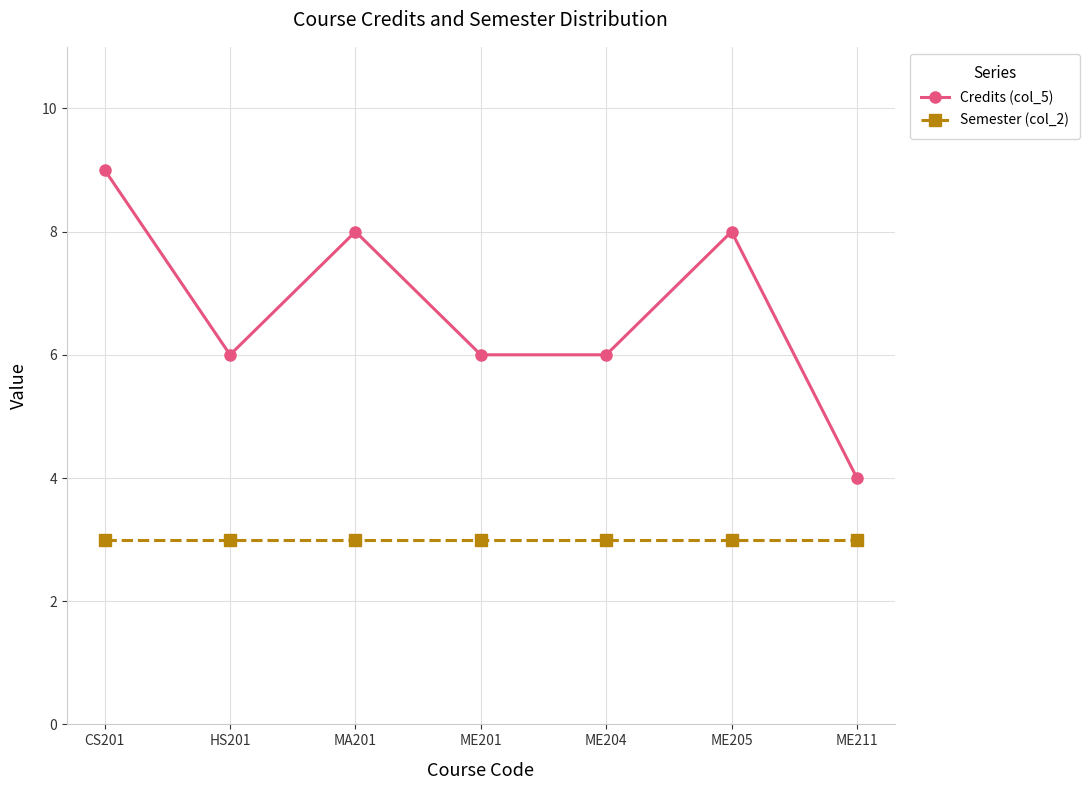

At which label does Credits (col_5) first exceed 6?

CS201